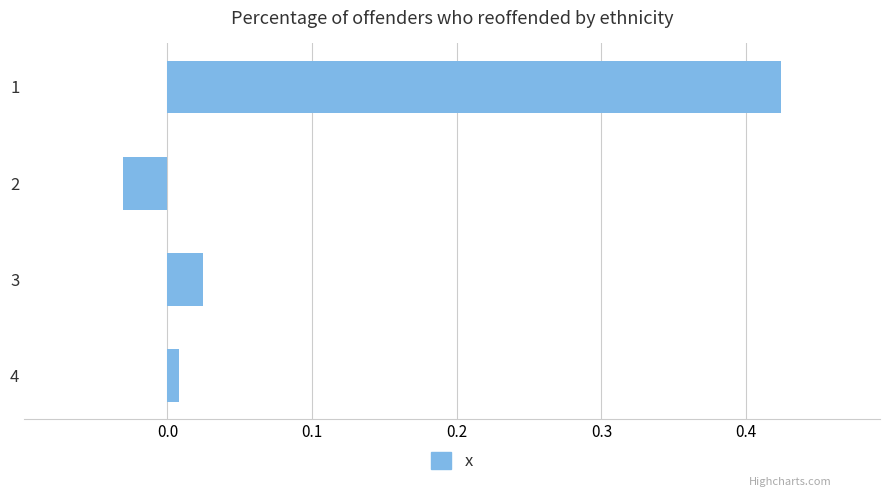

What is the change in value from 2 to 3?

+0.1